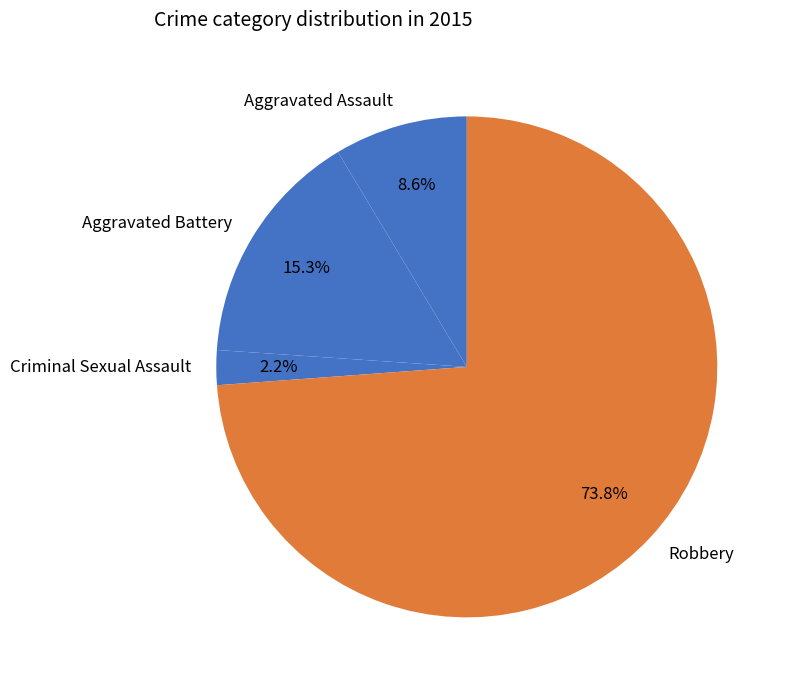

Which category has the biggest portion of the pie?

Robbery